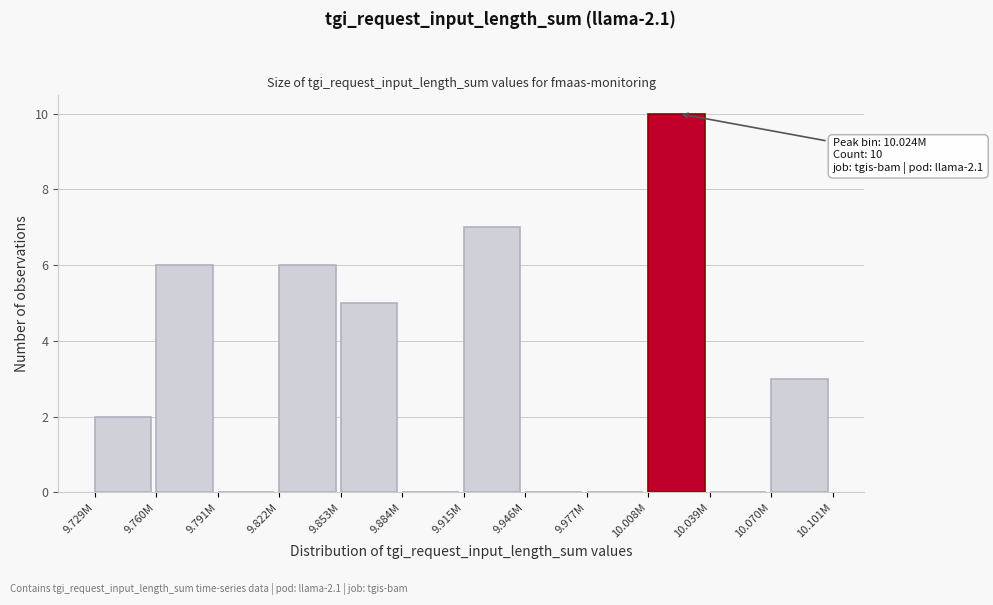

Reading left to right, transcribe all the data shown in this chart.

9.729M=2	9.760M=6	9.791M=0	9.822M=6	9.853M=5	9.884M=0	9.915M=7	9.946M=0	9.977M=0	10.008M=10	10.039M=0	10.070M=3